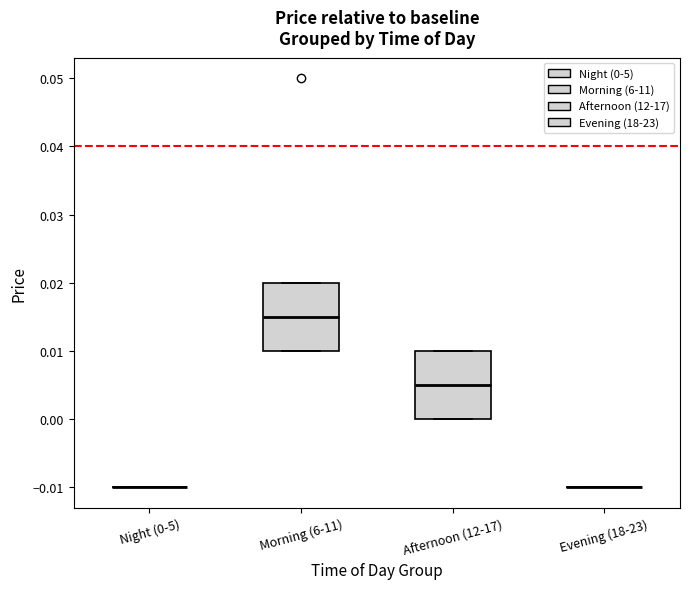

Reading left to right, read every box against the y-axis: the position of its median line, the range the box covers, and the ends of its whiskers. The values are not printed on the chart, so give them approximately, as read against the axis.

Night (0-5): box collapsed to a line at -0.010, whiskers -0.010 to -0.010
Morning (6-11): median 0.015, box 0.010 to 0.020, whiskers 0.010 to 0.020
Afternoon (12-17): median 0.005, box 0.000 to 0.010, whiskers 0.000 to 0.010
Evening (18-23): box collapsed to a line at -0.010, whiskers -0.010 to -0.010